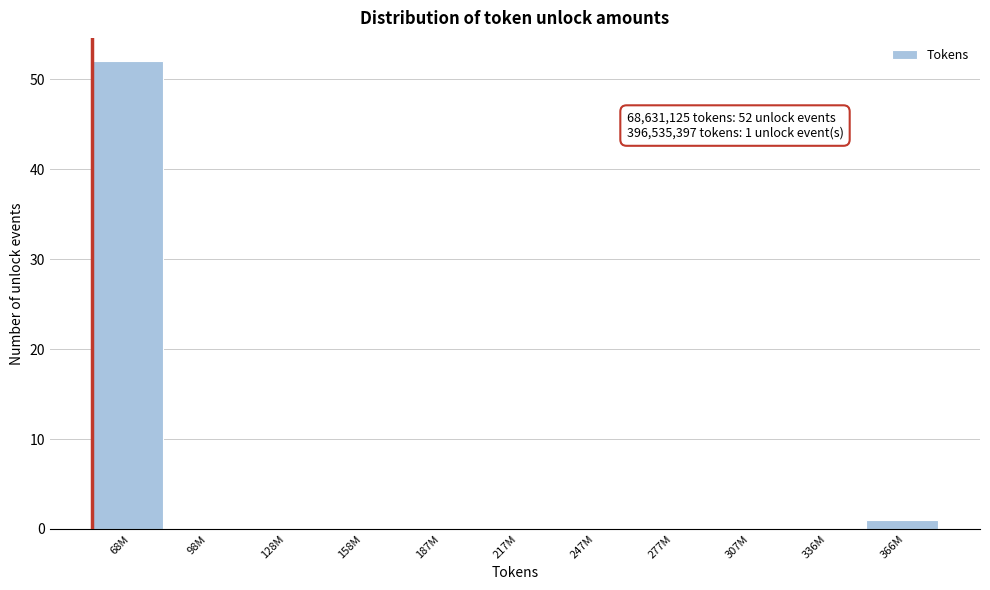

Reading left to right, list all the values displayed in this chart.

68M=52	98M=0	128M=0	158M=0	187M=0	217M=0	247M=0	277M=0	307M=0	336M=0	366M=1